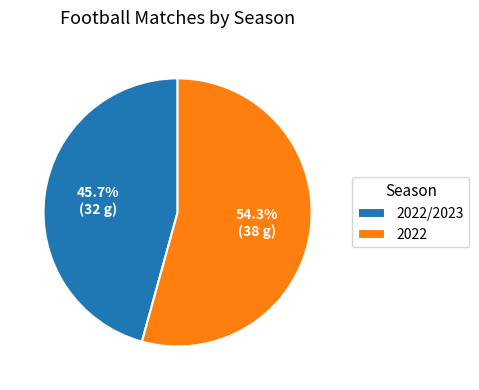

To the nearest percent, what is the average slice percentage?

50%